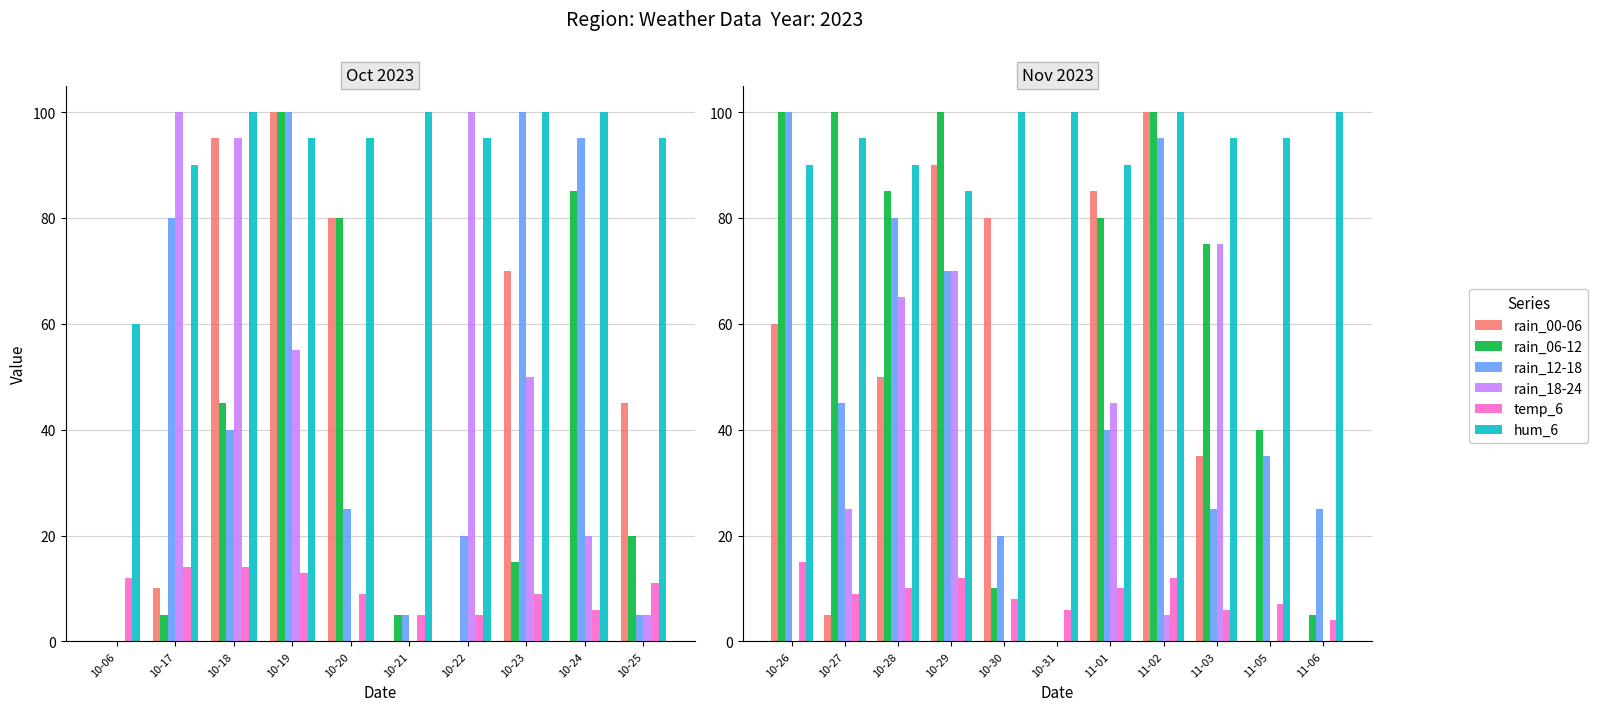

What is the maximum value shown in the chart?

100